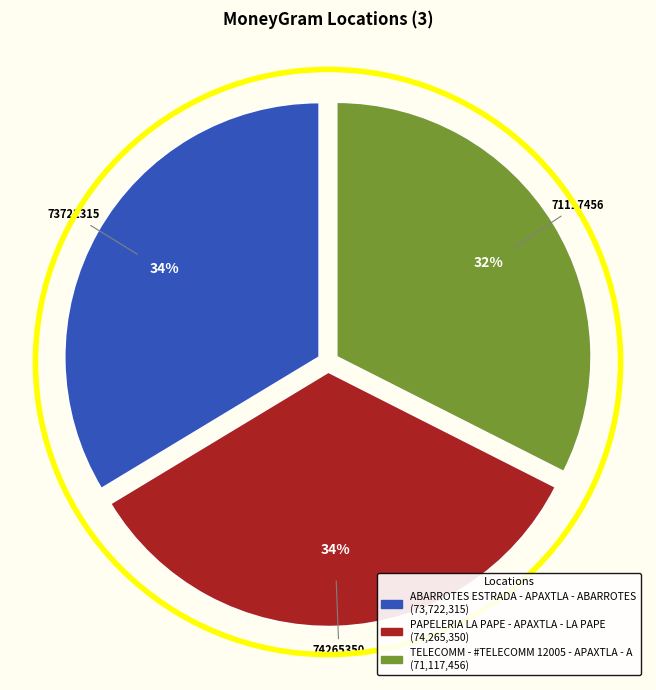

What is the ratio of the value at ABARROTES ESTRADA - APAXTLA - ABARROTES to the value at PAPELERIA LA PAPE - APAXTLA - LA PAPE?

1.0